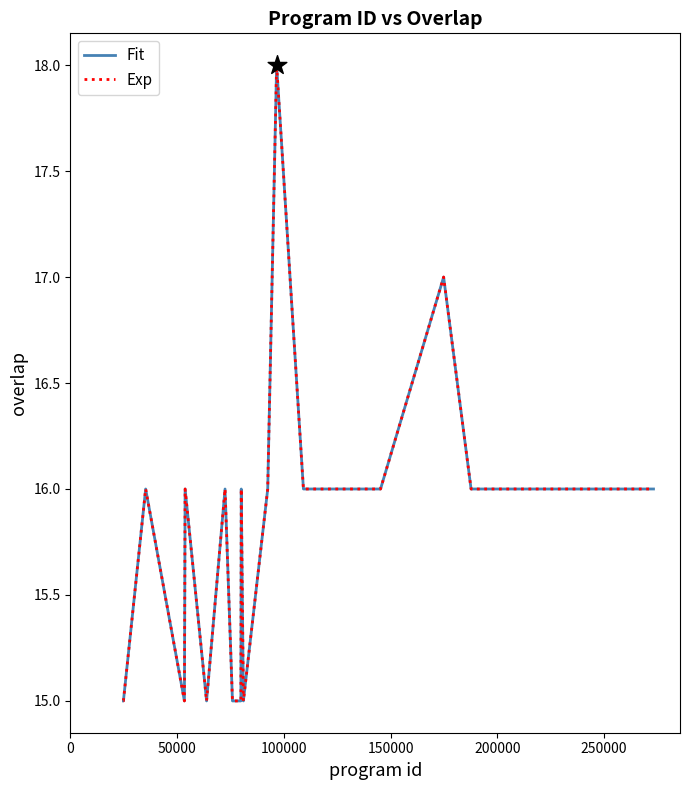

Does the chart have visible grid lines?

No